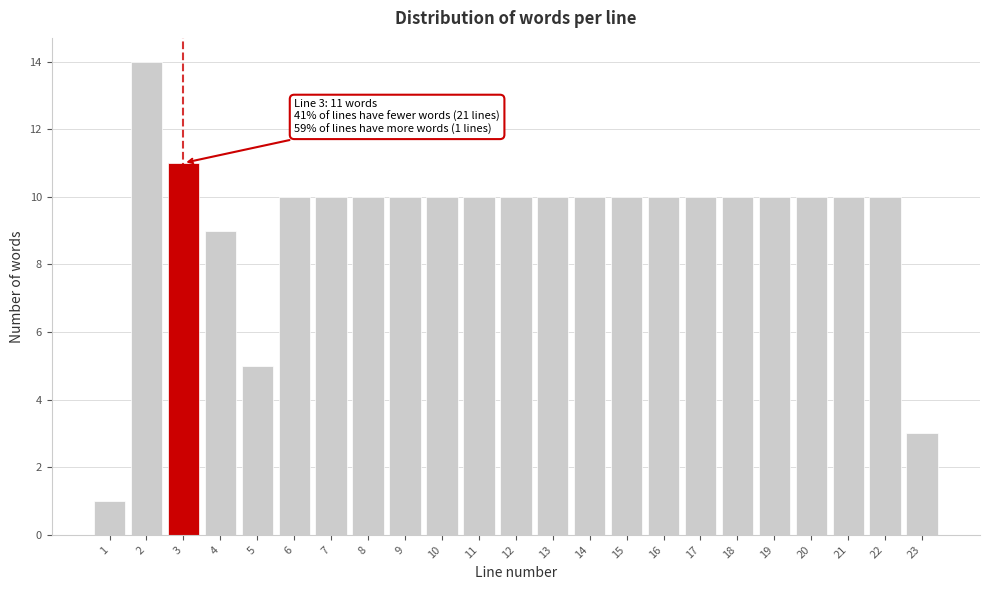

Reading left to right, what are all the values shown in this chart?

1=1	2=14	3=11	4=9	5=5	6=10	7=10	8=10	9=10	10=10	11=10	12=10	13=10	14=10	15=10	16=10	17=10	18=10	19=10	20=10	21=10	22=10	23=3